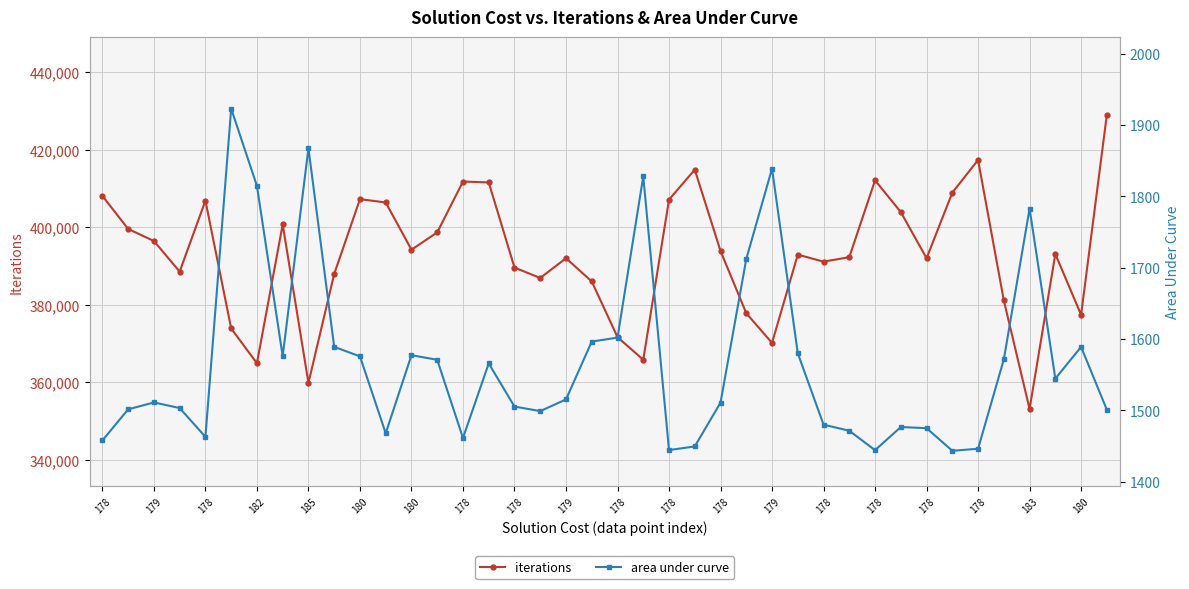

What is the value of the iterations point at the 25th from the left?

393919.0